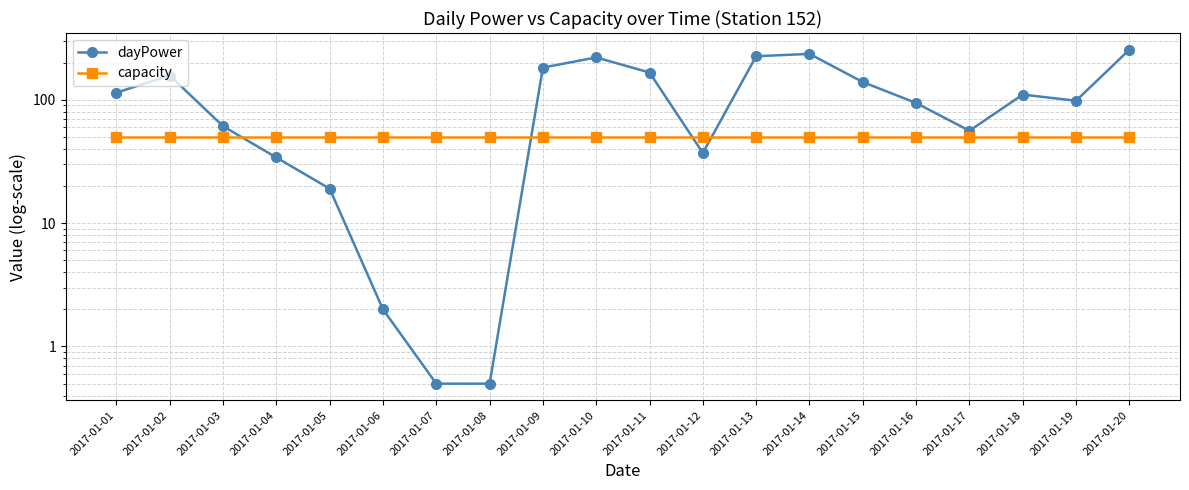

Is it true that capacity equals 28.9 at 2017-01-20?

False